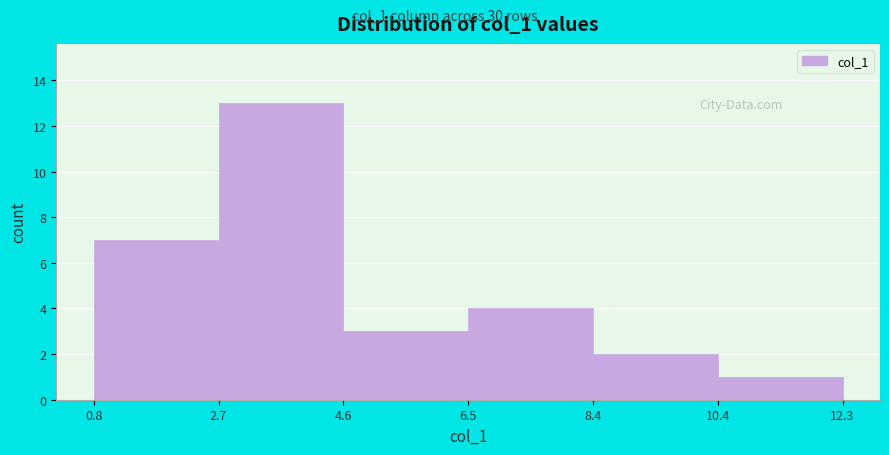

Reading left to right, list every bar in this chart as the range it spans on the x-axis followed by its height. The values are not printed on the chart, so give them approximately, as read against the axis.

0.8 to 2.7: 7
2.7 to 4.6: 13
4.6 to 6.5: 3
6.5 to 8.4: 4
8.4 to 10.4: 2
10.4 to 12.3: 1